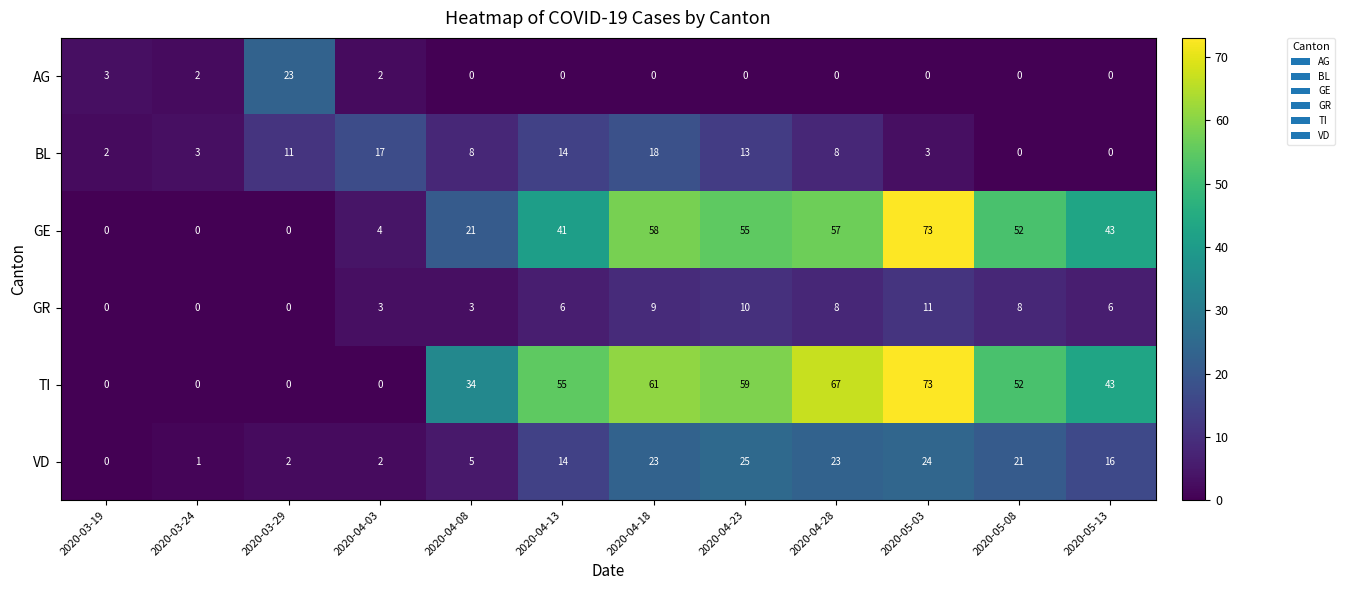

At which label is VD closest to 12?

2020-04-13